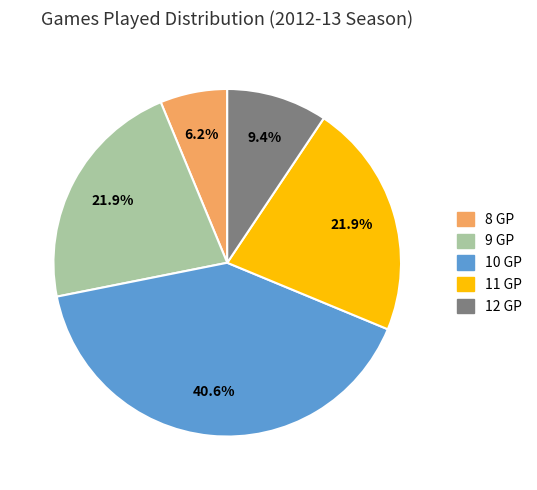

Which slice is the smallest?

8 GP